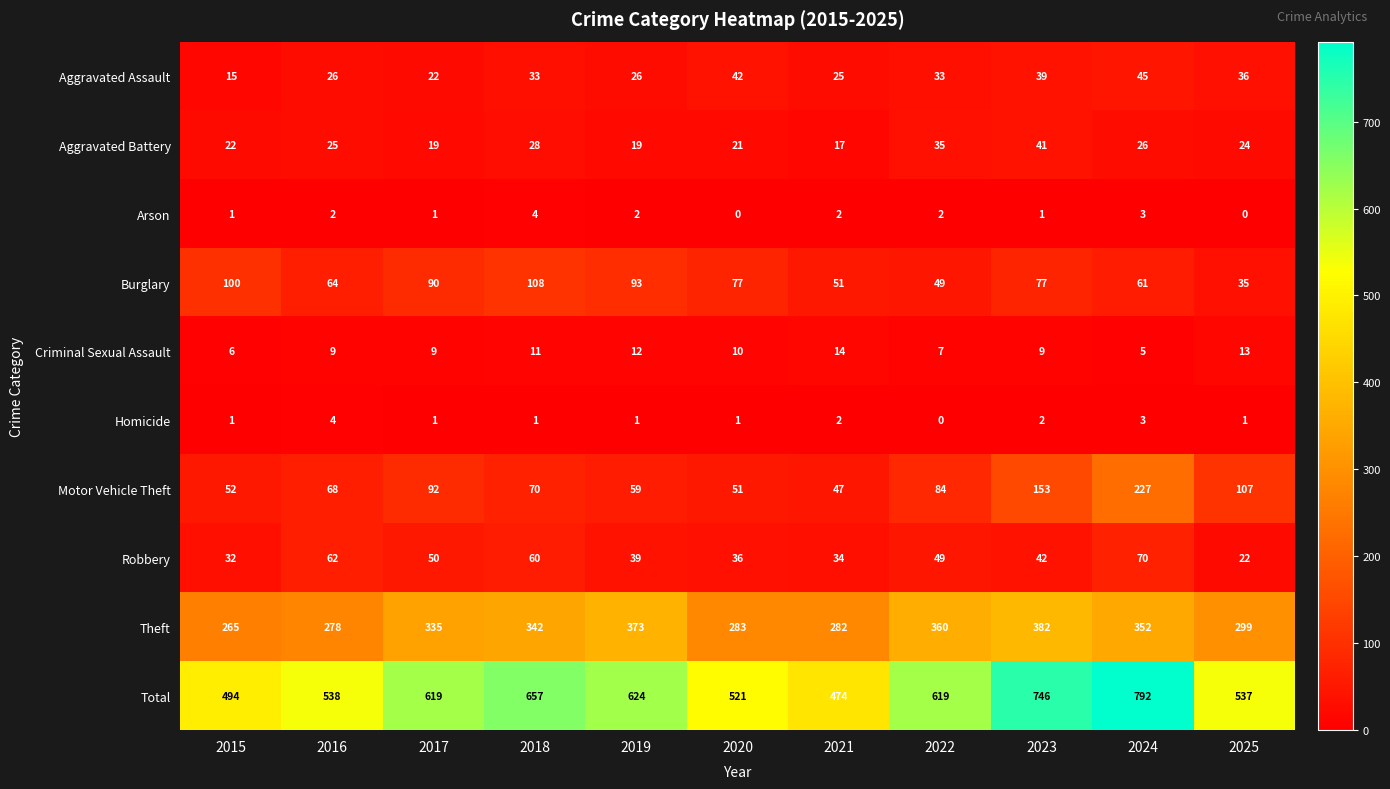

Which series has the largest total across all categories?

Total